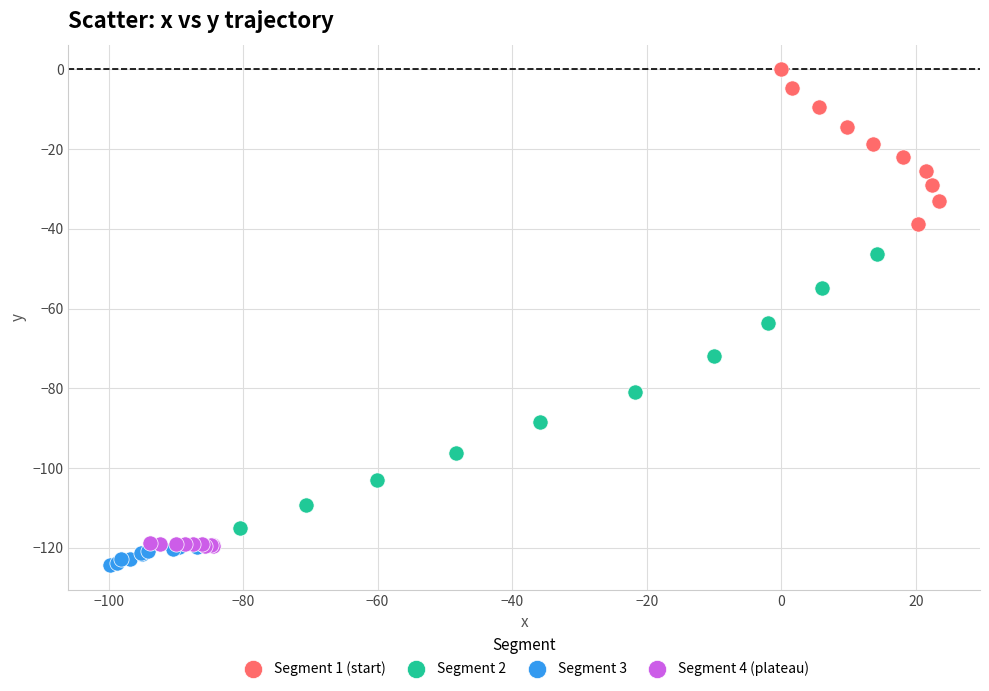

Which series has the widest spread of Y values?

Segment 2